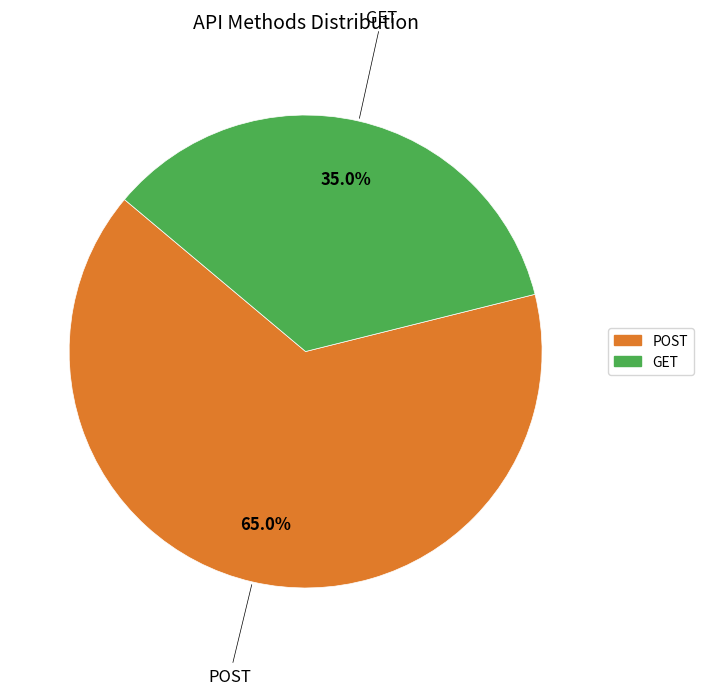

What percentage is NOT represented by GET?

65.0%